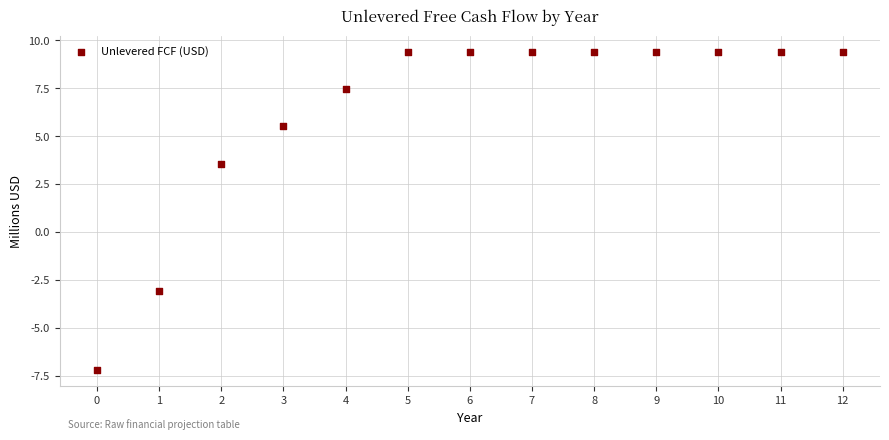

What Y value in the scatter plot is closest to 1?

3.6